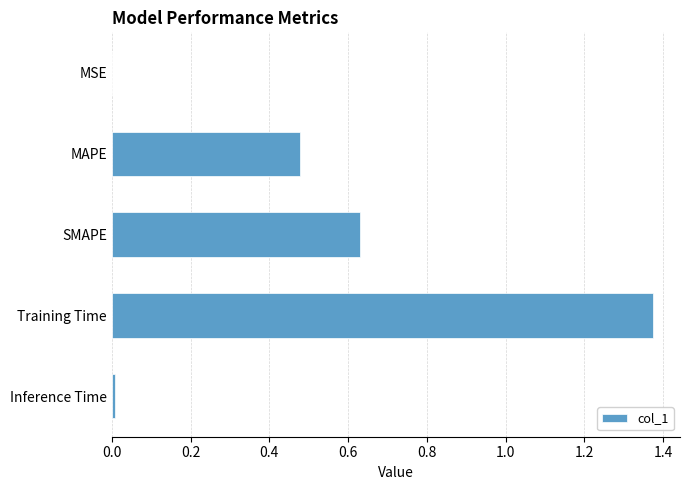

What is the sum of all values?

2.5